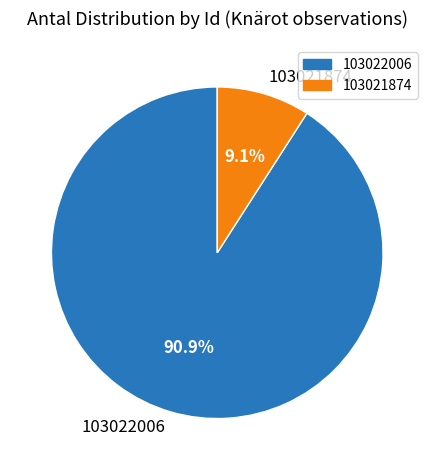

How many segments does this pie chart have?

2